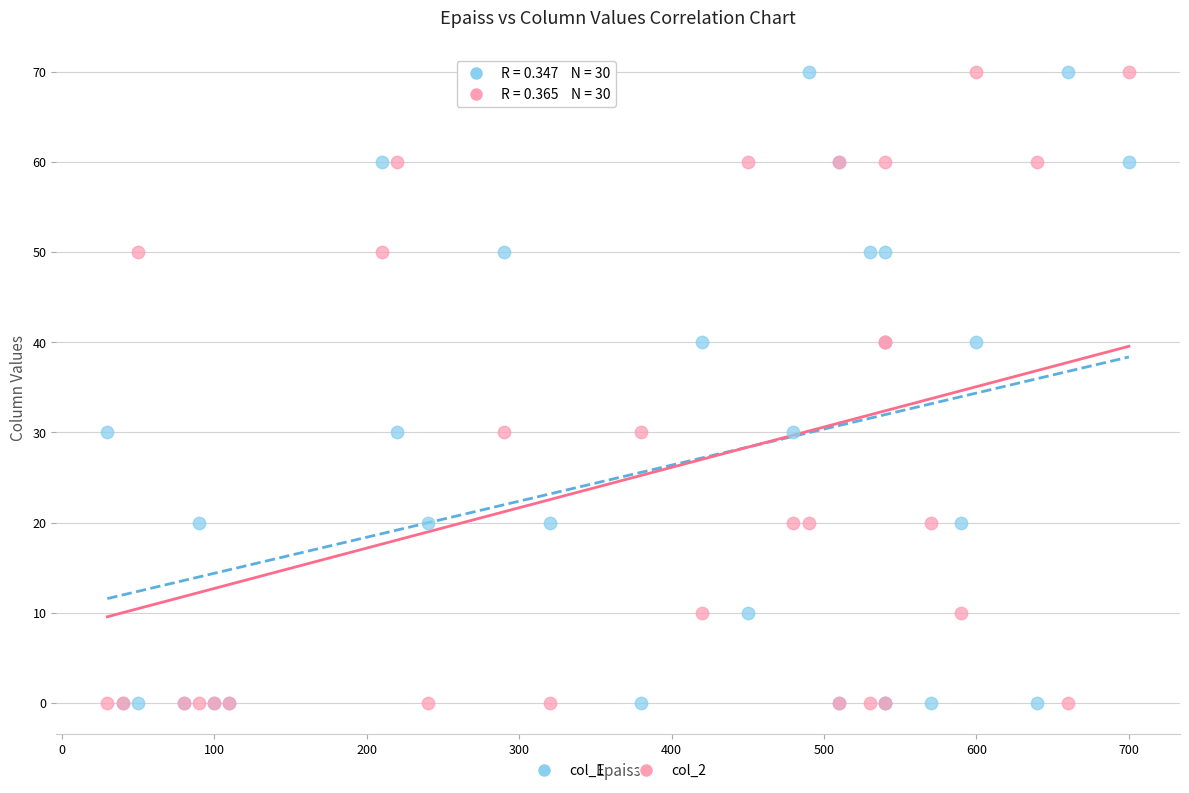

What is the X range (max minus min) for the scatter plot?

670